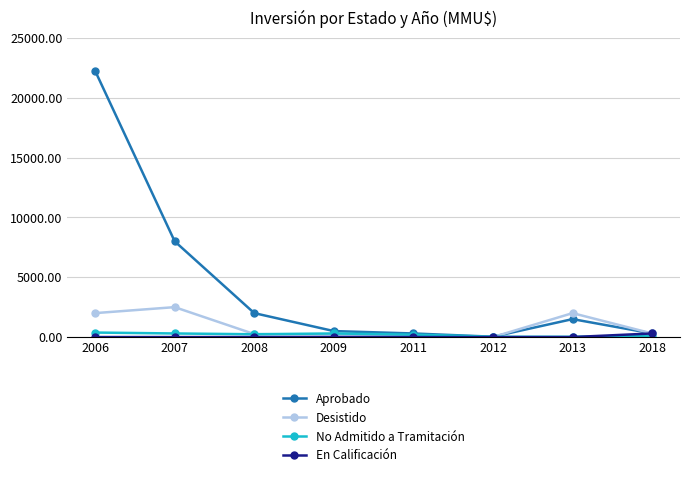

What are all the series names shown in the legend?

Aprobado, Desistido, No Admitido a Tramitación, En Calificación